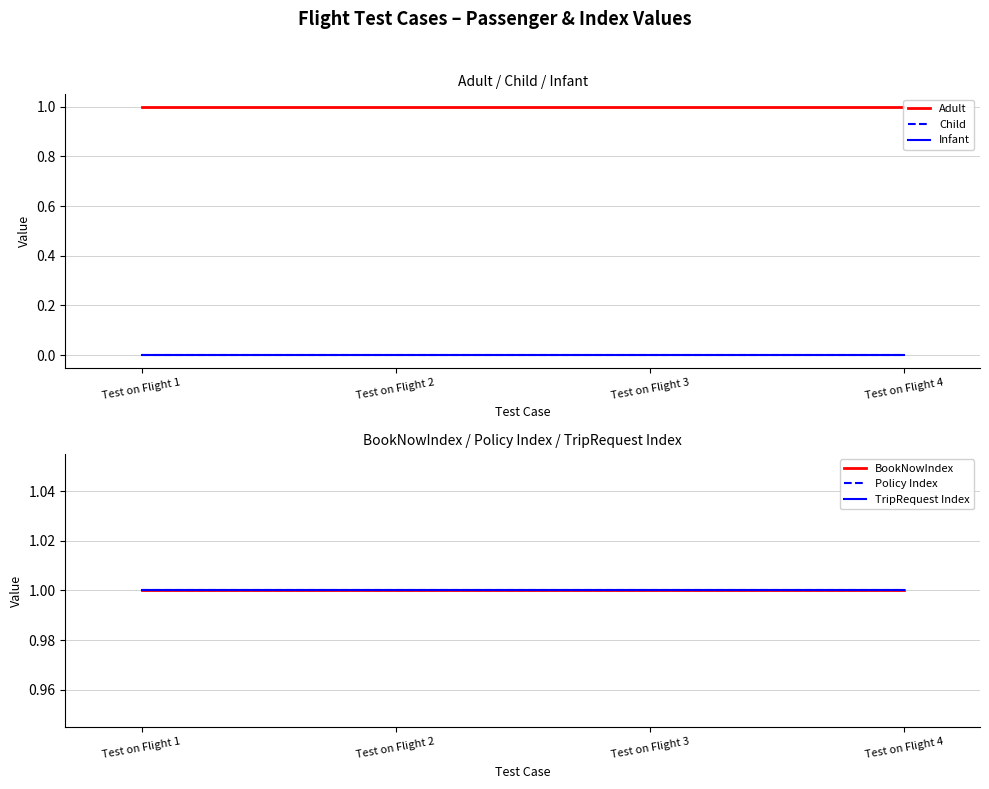

Is the value of Adult at Test on Flight 1 greater than the value of Infant at Test on Flight 4?

Yes